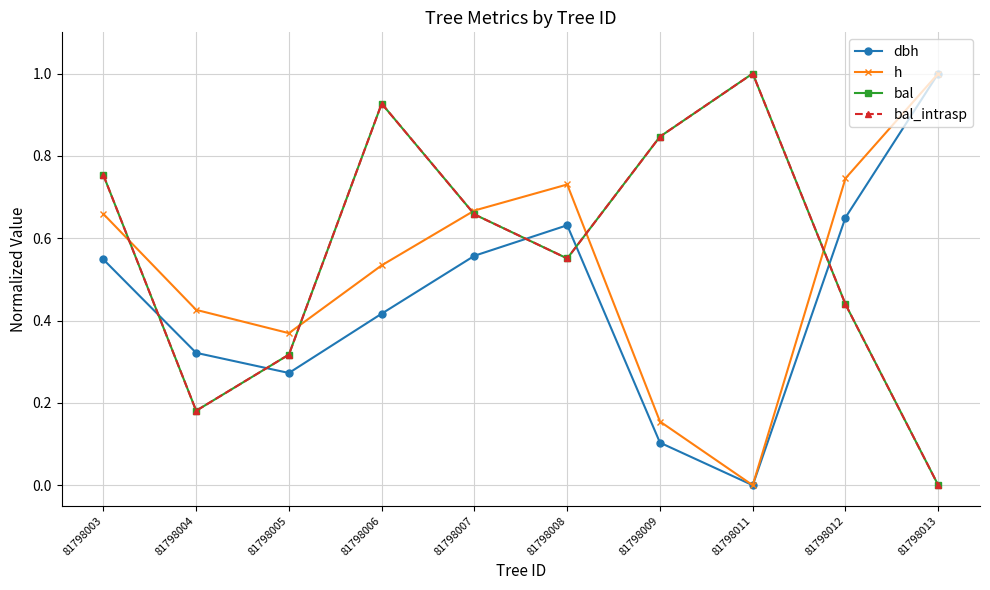

What is the value of the h point at the 10th from the left?

1.0